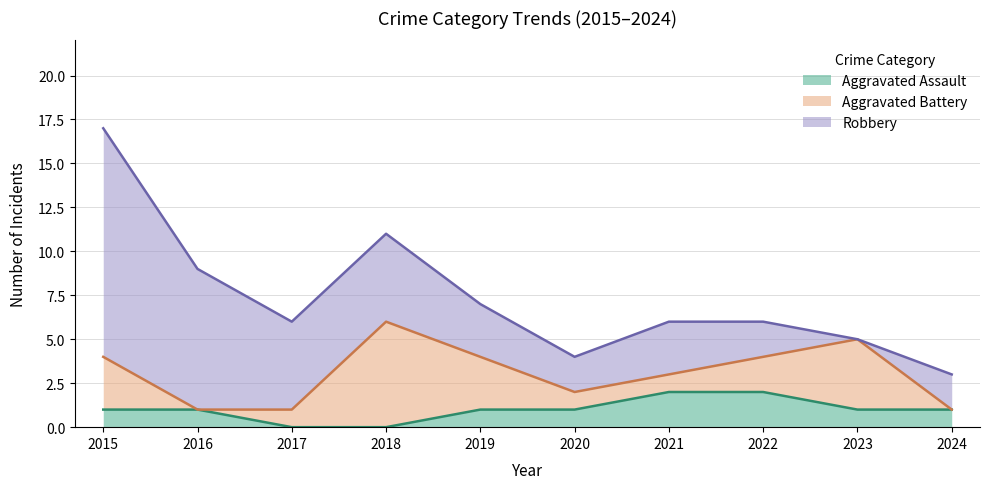

How many values in the Robbery series exceed 3?

4